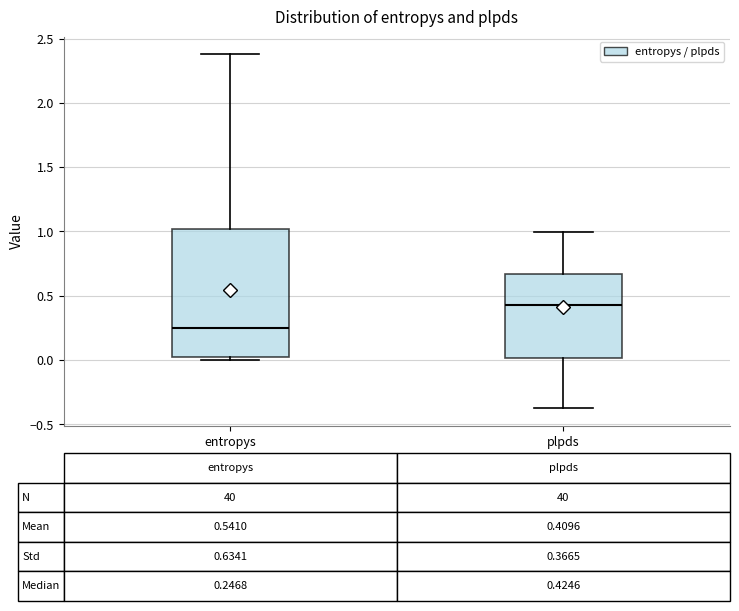

Comparing the boxes themselves (not the whiskers), which one is the tallest?

entropys